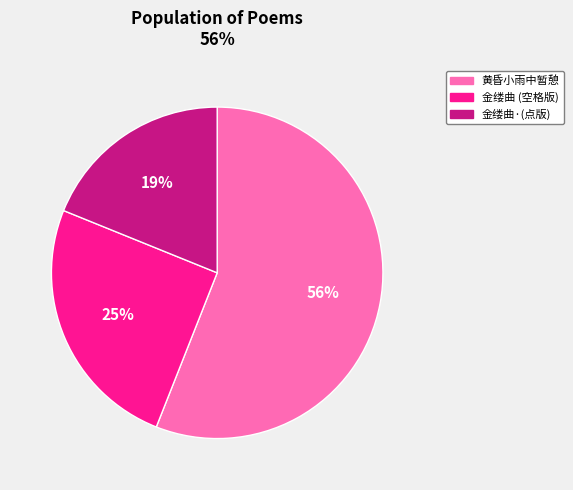

To the nearest percent, what percentage of the pie is 金缕曲 (空格版)?

25%